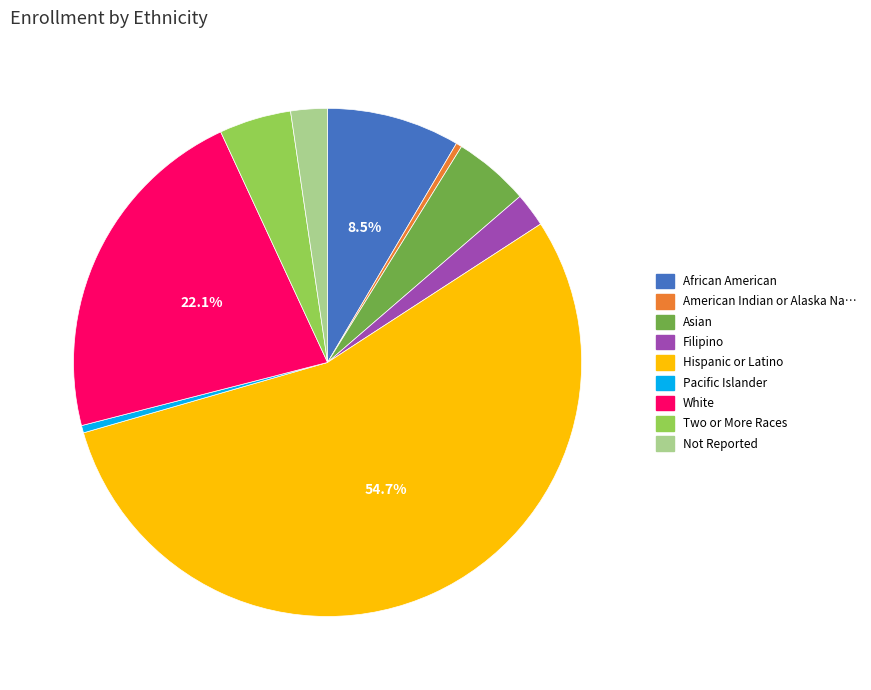

Is there a majority slice in this chart?

Yes